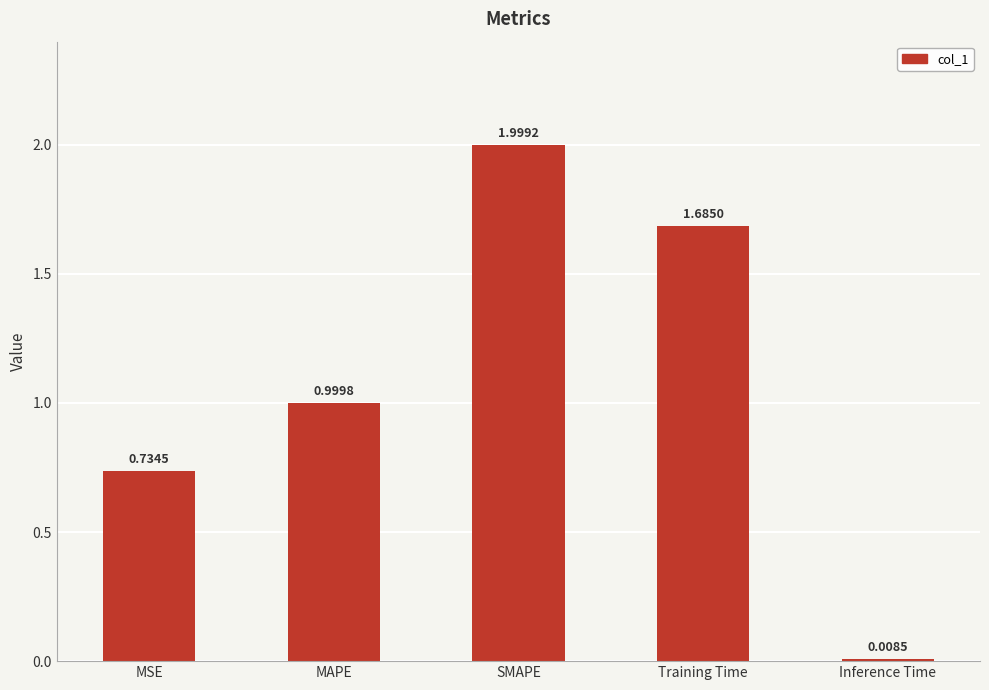

What is the difference between the values at Training Time and MSE?

1.0